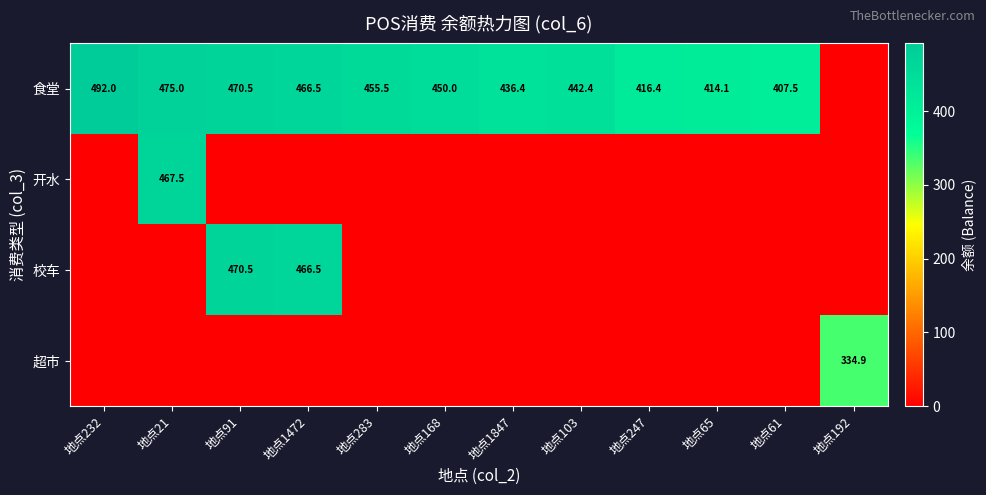

Is the value of 开水 at 地点21 greater than the value of 食堂 at 地点1847?

Yes